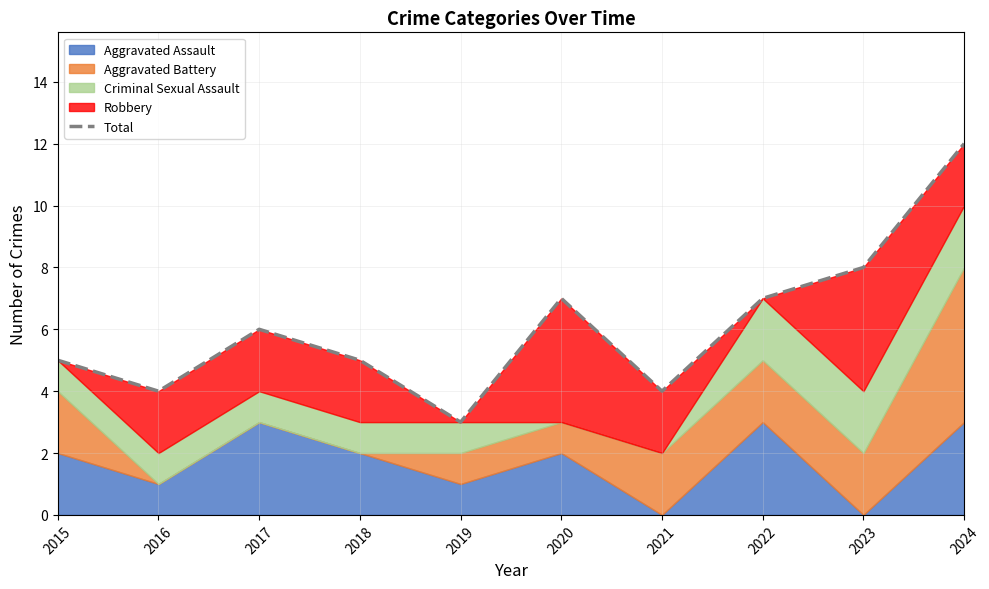

What is the difference between the values at 2017 and 2024?

6